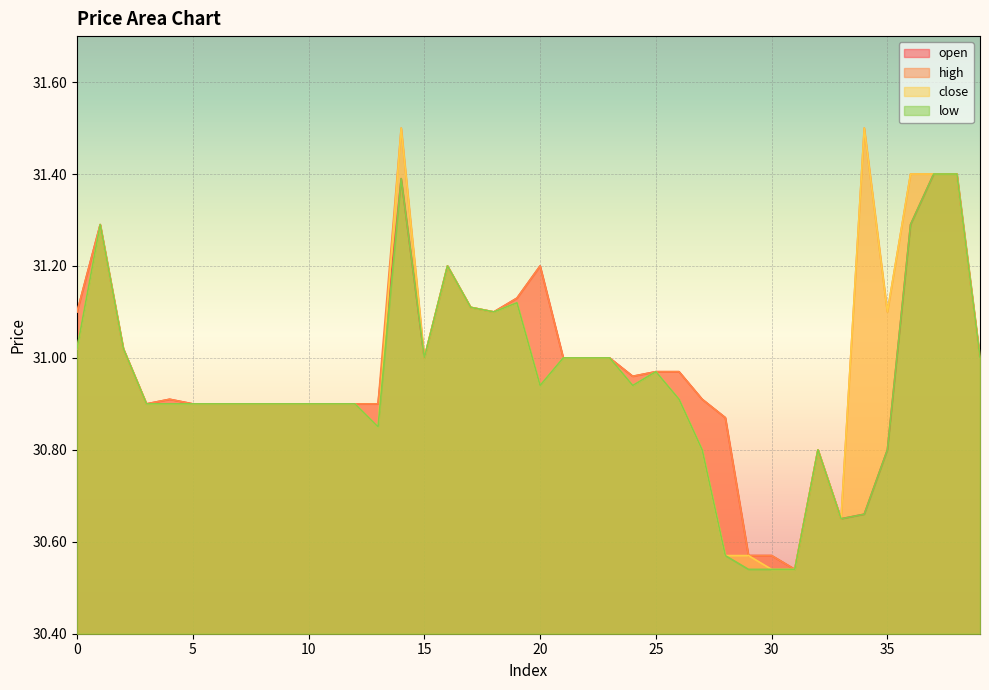

What is the value of the open point at the 12th from the left?

30.9